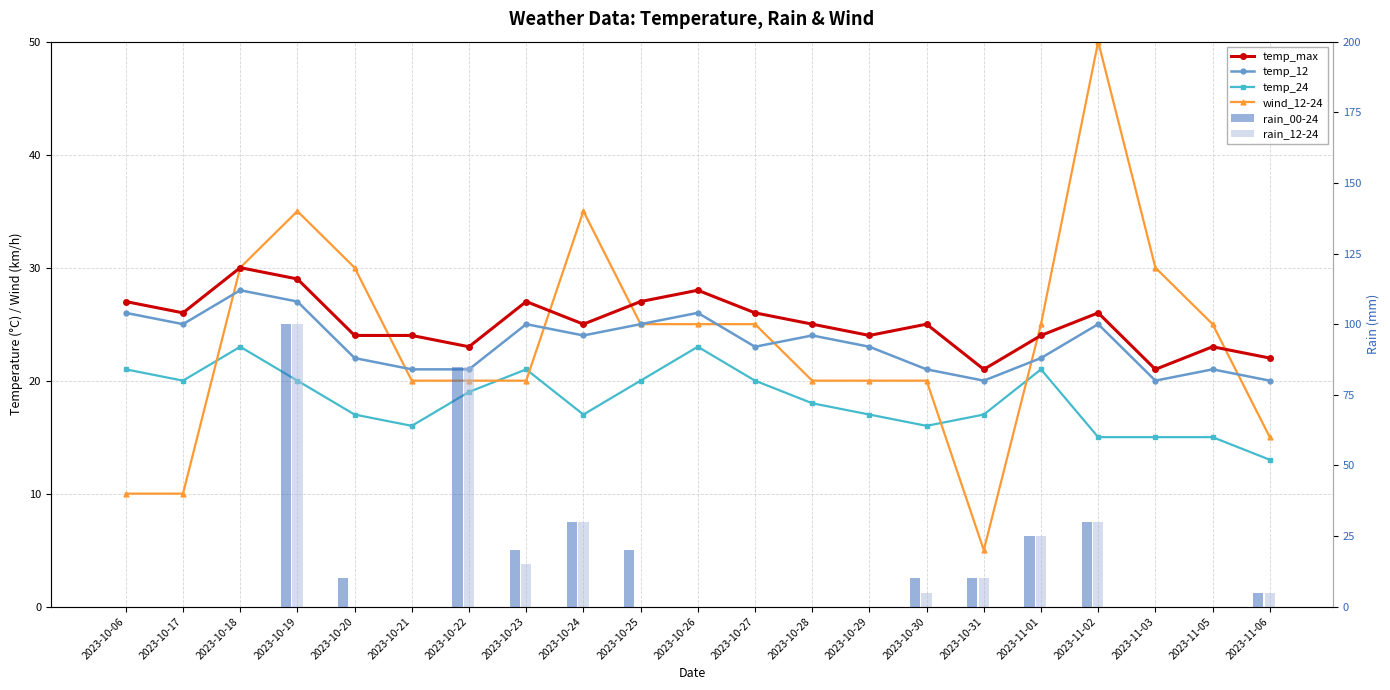

At which label does temp_12 reach its peak?

2023-10-18